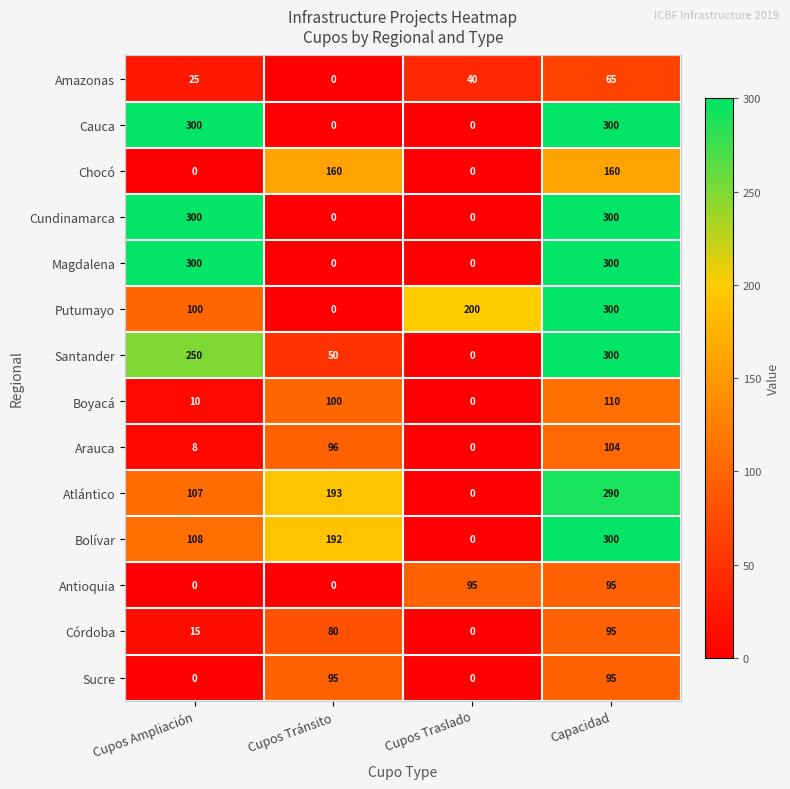

The value of Sucre at Cupos Traslado is 0. True or false?

True